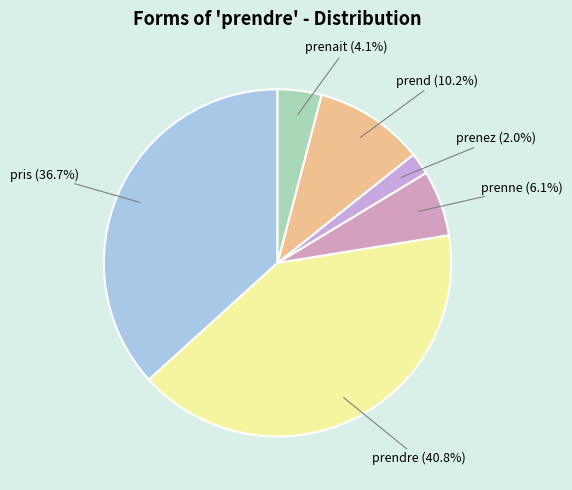

To the nearest percent, what is the combined percentage of prenez and prend?

12%